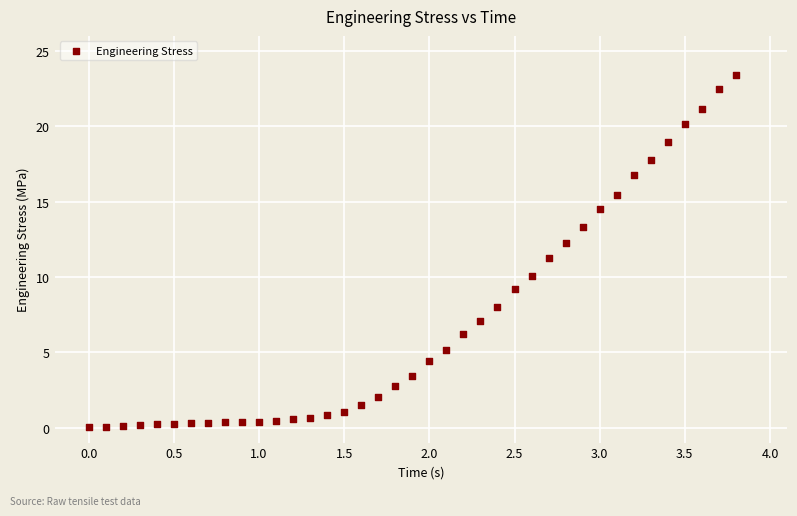

What is the range of X values (max minus min)?

3.8